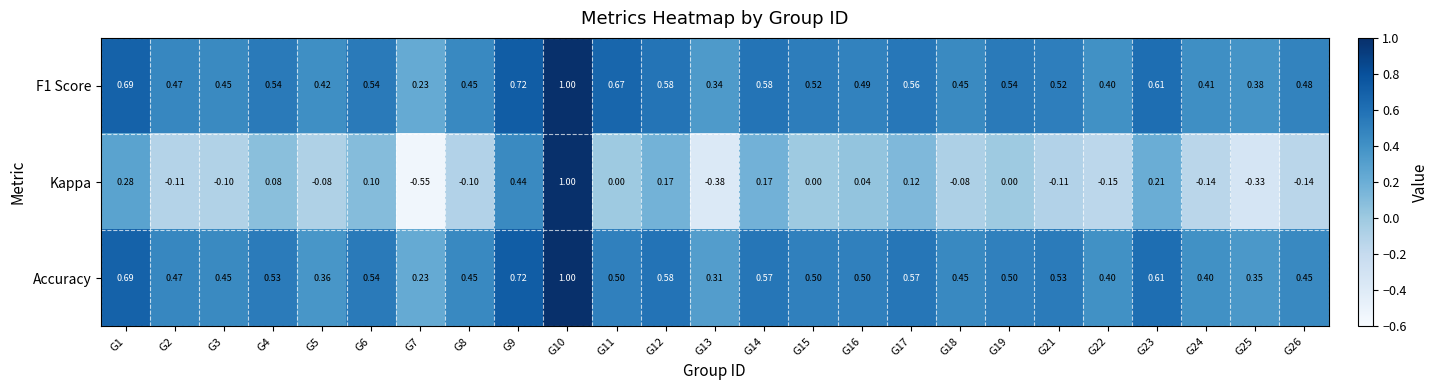

Between G15 and G23, which series saw the biggest shift?

Kappa